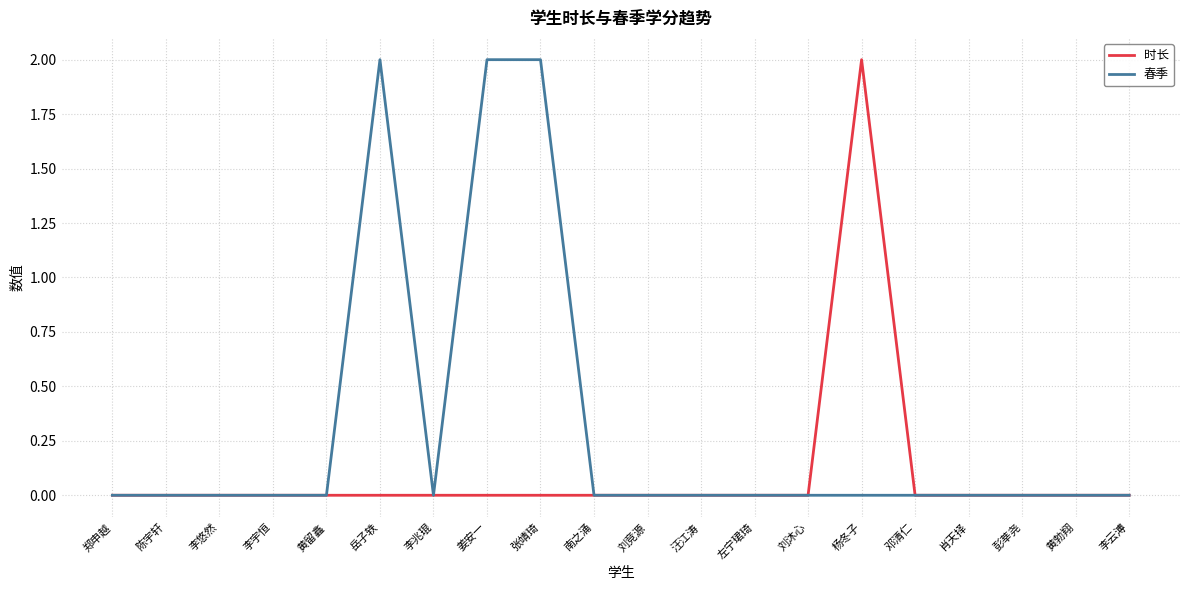

Rank the series by their average value, from lowest to highest.

时长, 春季